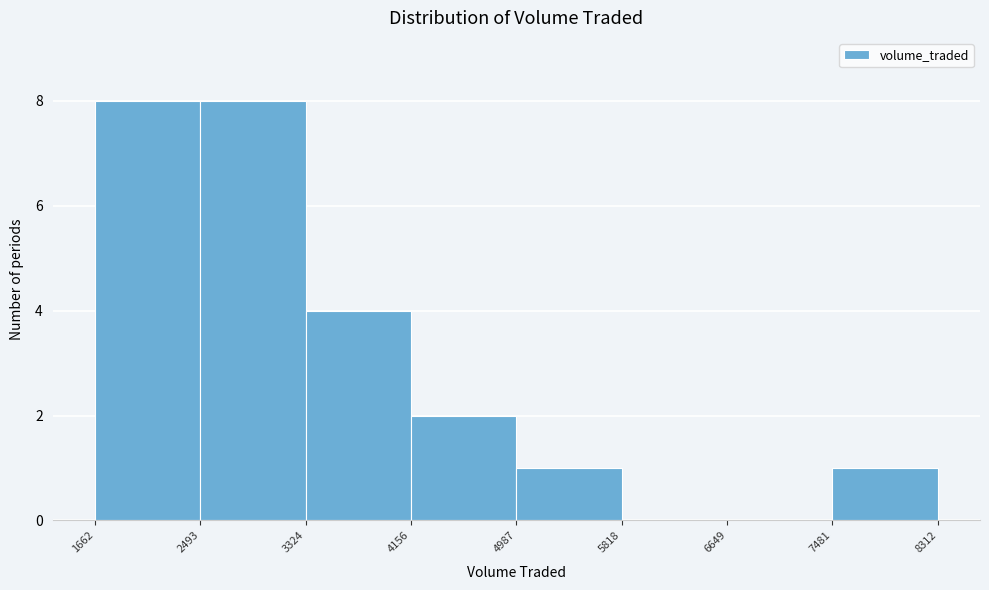

Reading left to right, transcribe this chart: for each bar, give the range it covers on the x-axis and its height. The values are not printed on the chart, so give them approximately, as read against the axis.

1662 to 2493: 8
2493 to 3324: 8
3324 to 4156: 4
4156 to 4987: 2
4987 to 5818: 1
5818 to 6649: 0
6649 to 7481: 0
7481 to 8312: 1